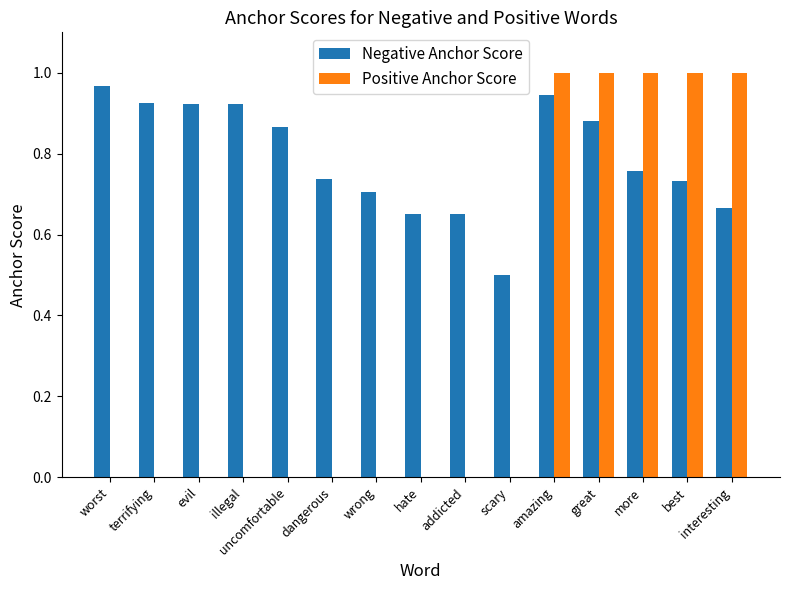

Which series has the largest total across all categories?

Negative Anchor Score